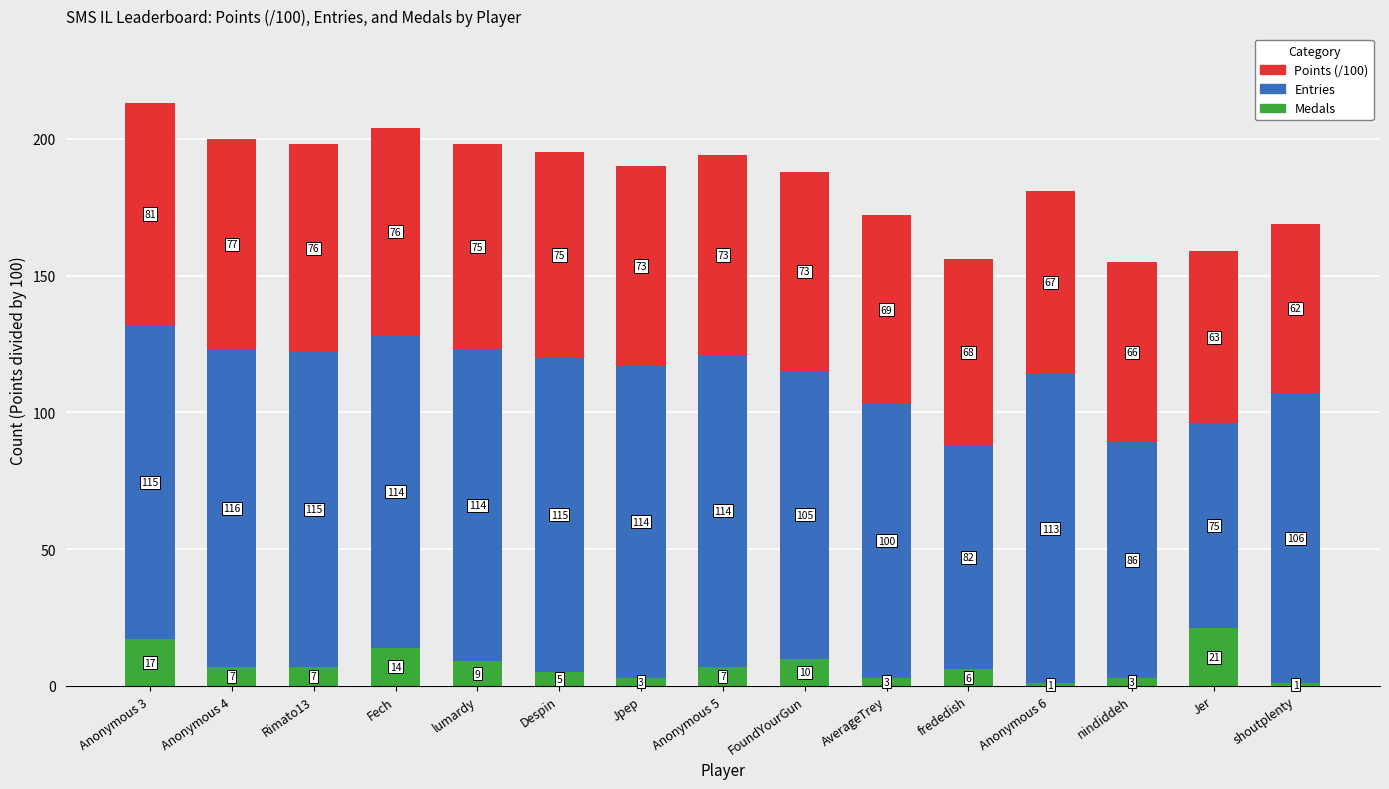

At which label does Medals first exceed 7?

Anonymous 3